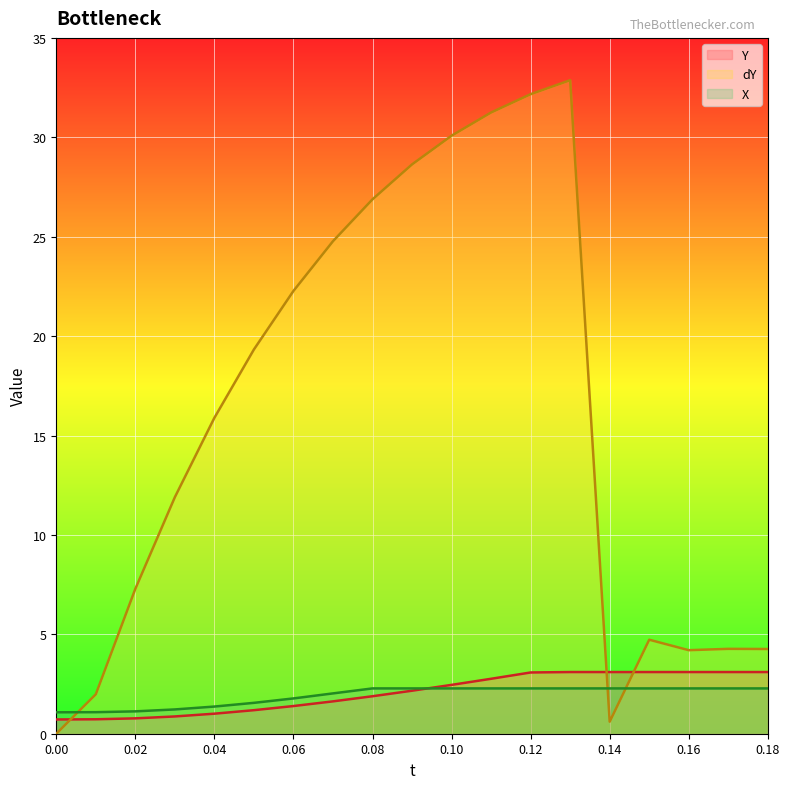

Which series has the largest total across all categories?

dY